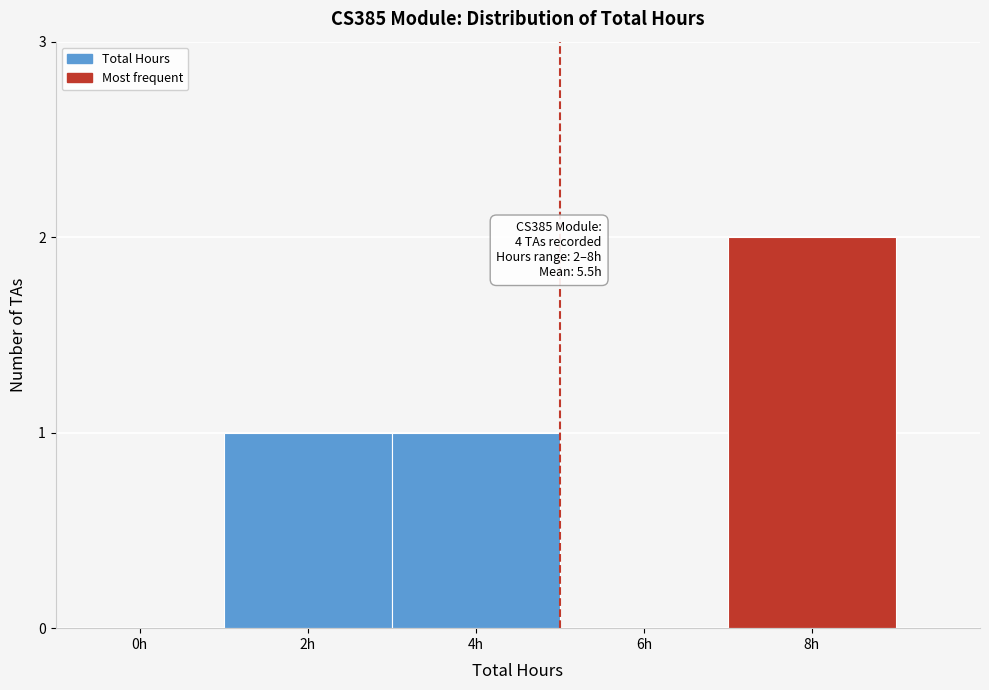

Reading left to right, transcribe all the data shown in this chart.

0h=0	2h=1	4h=1	6h=0	8h=2